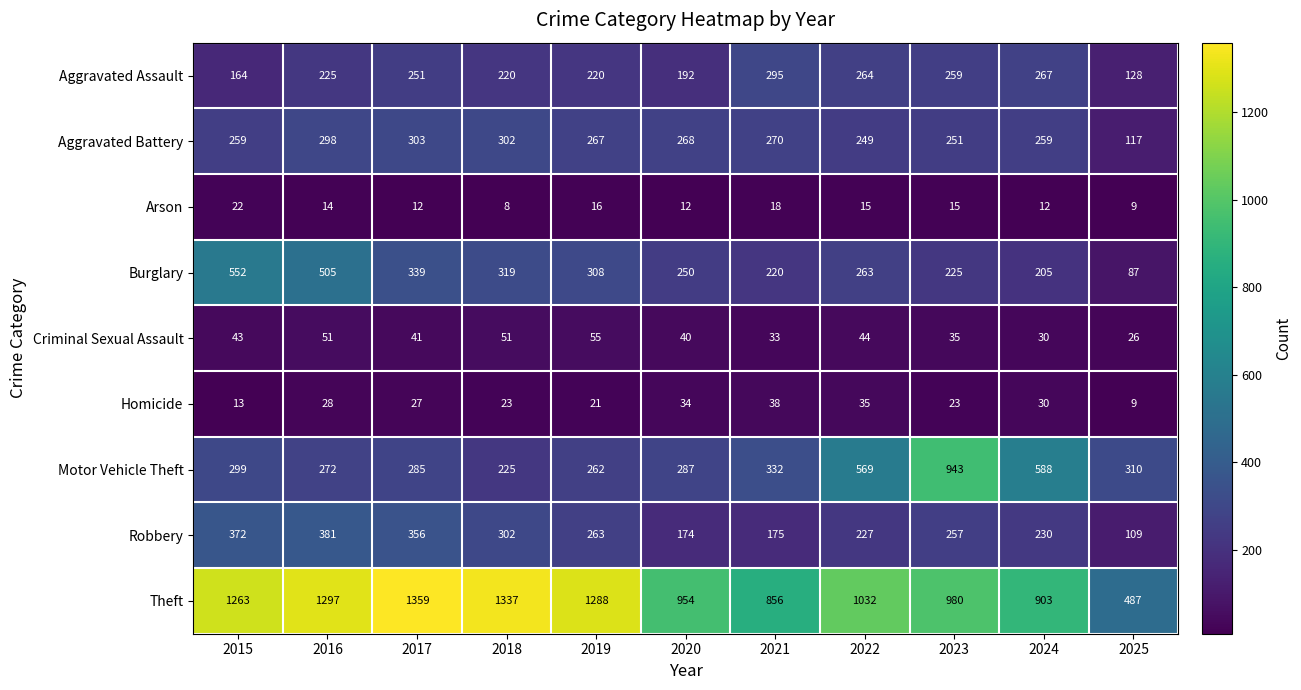

What is the approximate value of Aggravated Assault at 2023?

259